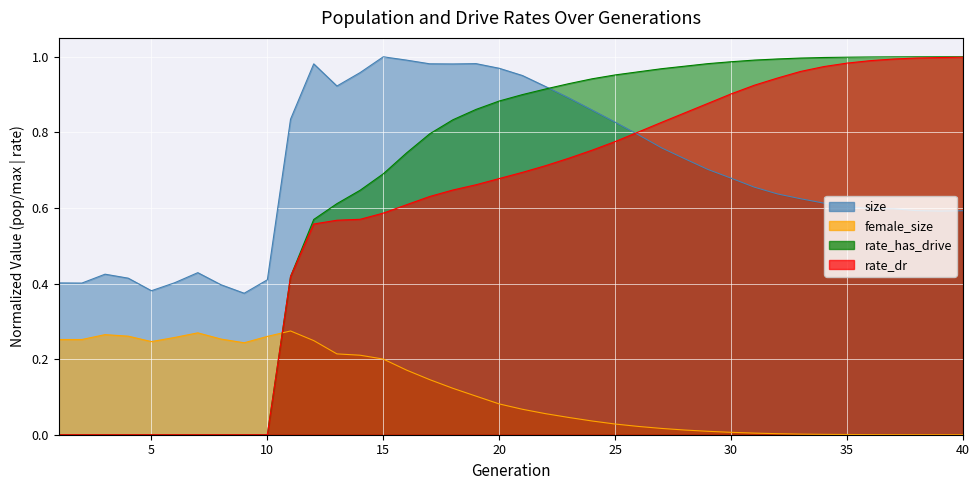

What is the value of the size point at the 25th from the left?

0.8